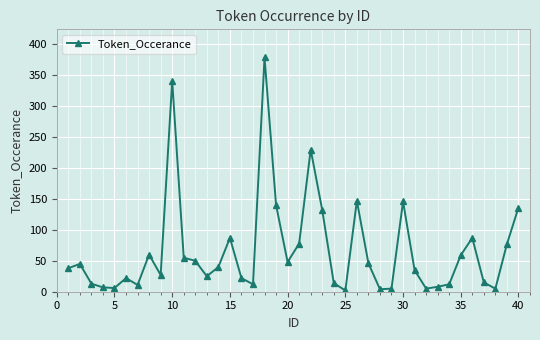

True or false: the data has more than 2 interior local peaks.

True